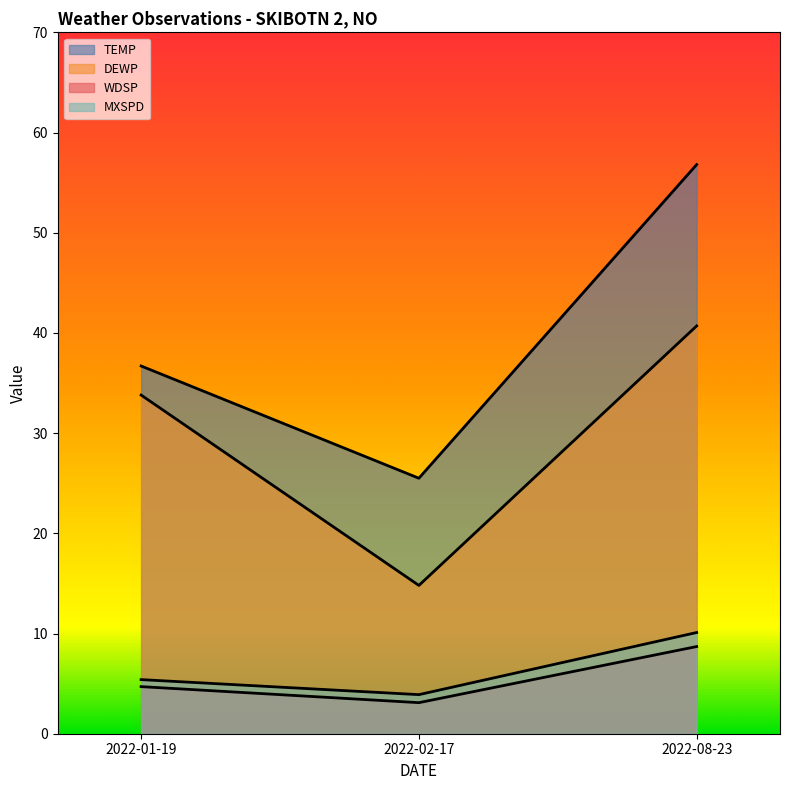

What is the label of the 2nd point from the left?

2022-02-17